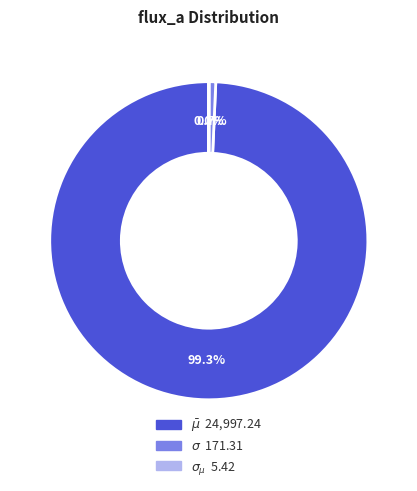

Between $\sigma$ and $\bar\mu$, which is larger?

$\bar\mu$